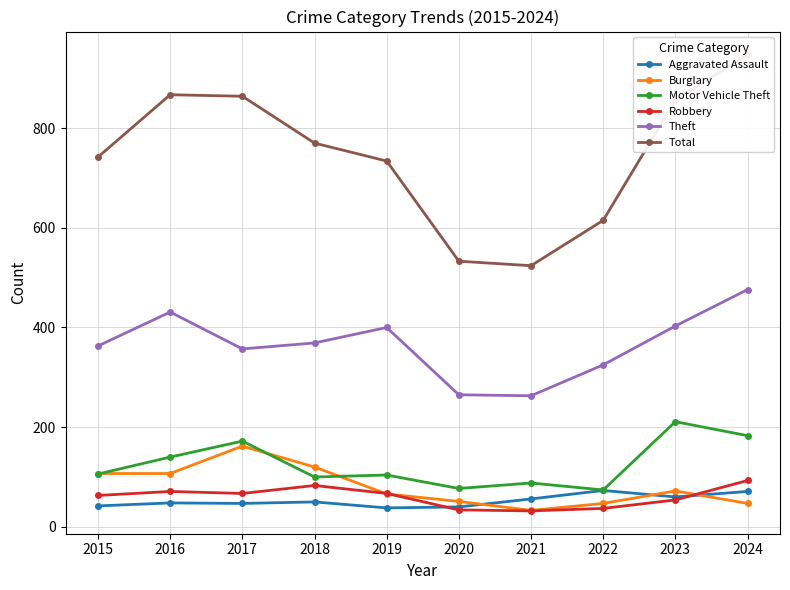

The Motor Vehicle Theft series shows 132 at 2018. True or false?

False